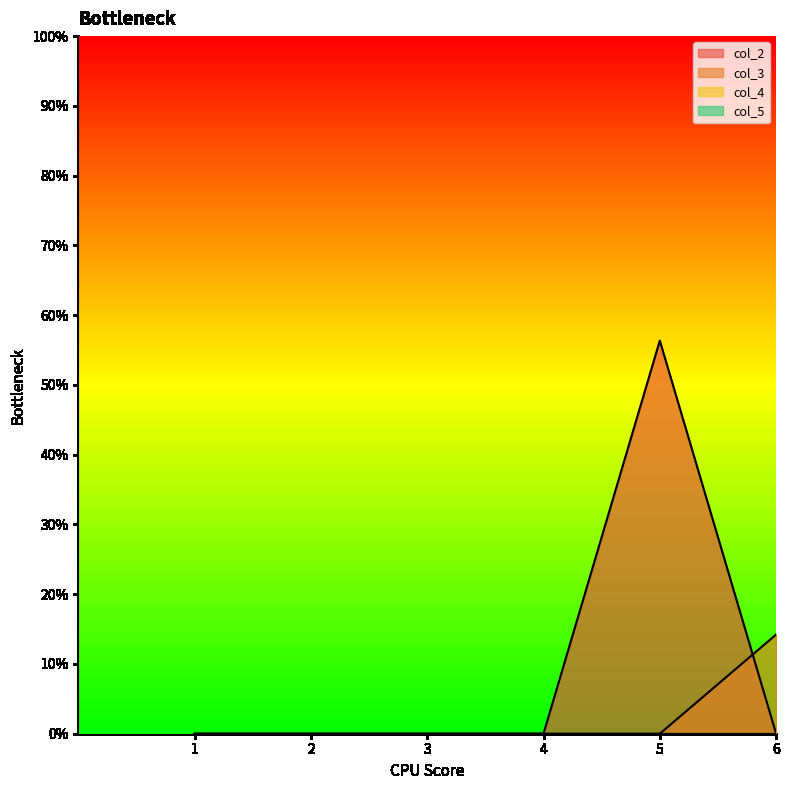

Between 4 and 3, which is larger?

4